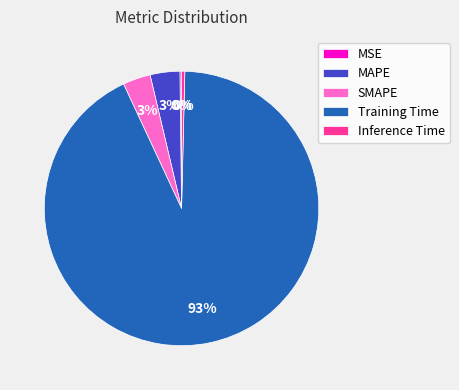

To the nearest percent, what is the average slice percentage?

20%